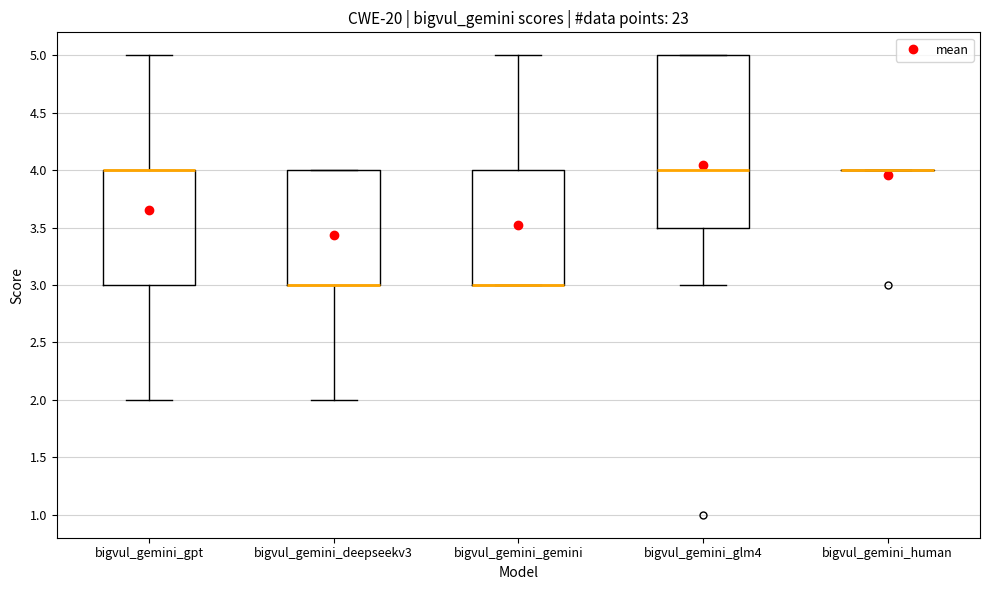

Comparing the boxes themselves (not the whiskers), which one is the tallest?

bigvul_gemini_glm4